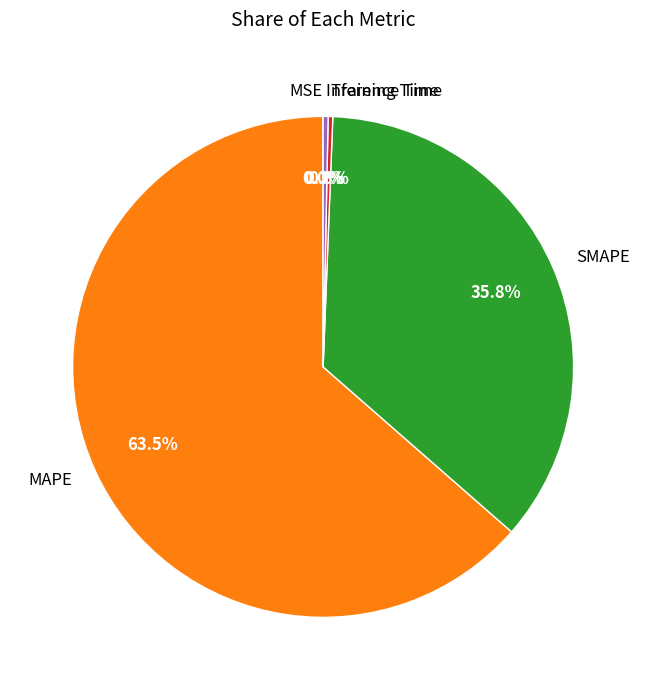

To the nearest percent, what portion does SMAPE represent?

36%